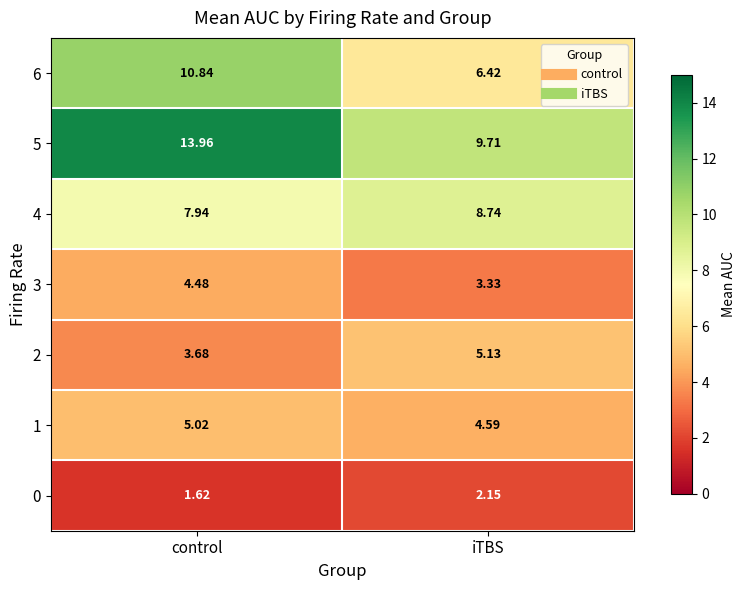

Which category has the highest value in the 0 series?

iTBS